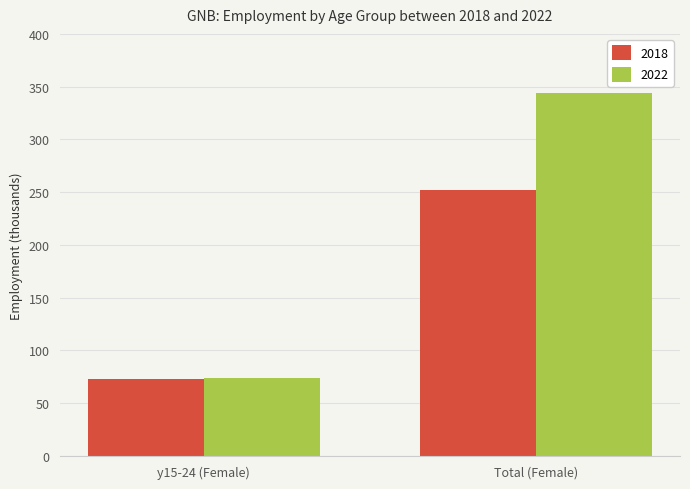

Which category has the highest value across all series?

Total (Female)